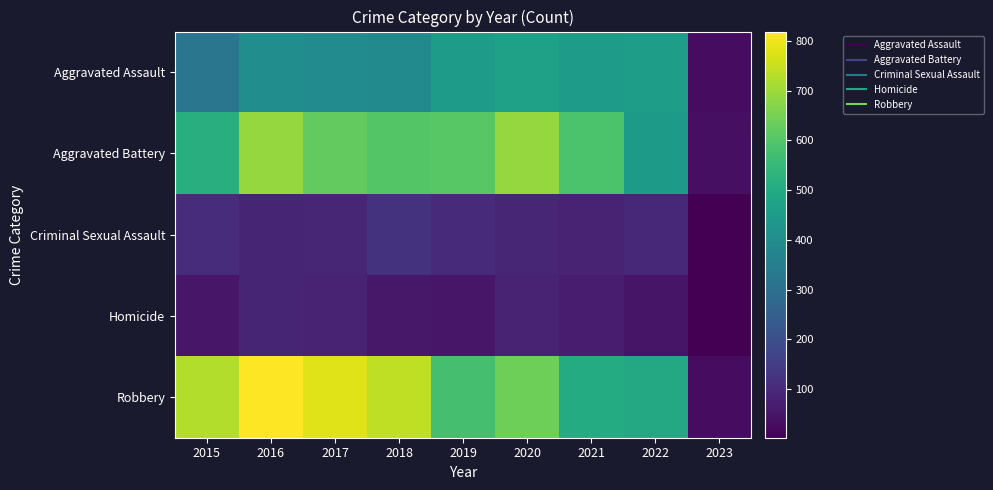

Reading left to right, what are all the values shown in this chart?

Aggravated Assault: 2015=323	2016=402	2017=396	2018=392	2019=452	2020=468	2021=452	2022=457	2023=29
Aggravated Battery: 2015=515	2016=691	2017=623	2018=600	2019=608	2020=691	2021=587	2022=448	2023=34
Criminal Sexual Assault: 2015=105	2016=87	2017=90	2018=122	2019=102	2020=89	2021=82	2022=94	2023=2
Homicide: 2015=50	2016=87	2017=82	2018=56	2019=53	2020=81	2021=69	2022=47	2023=2
Robbery: 2015=726	2016=819	2017=780	2018=741	2019=577	2020=639	2021=506	2022=496	2023=30